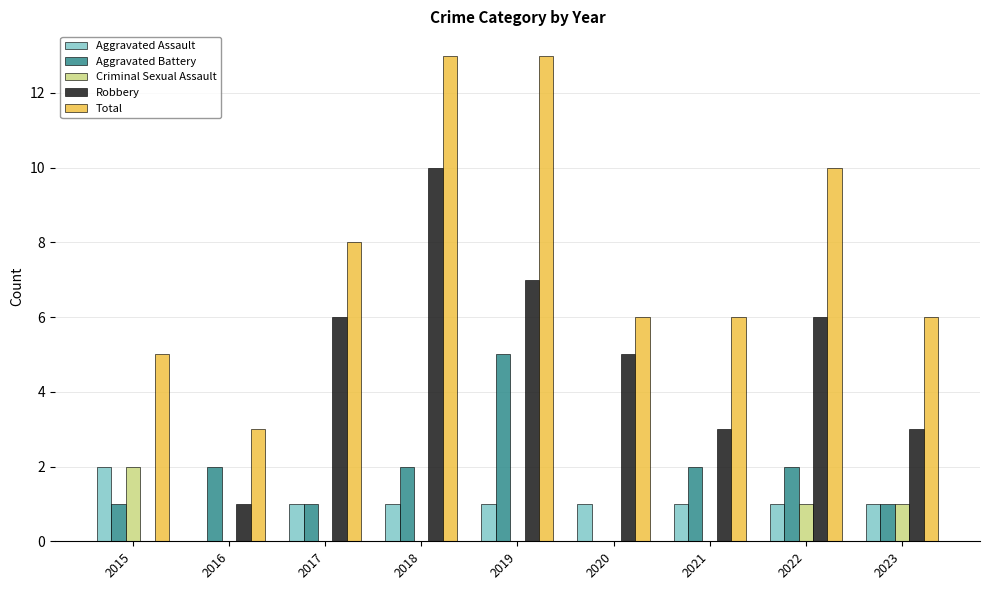

How many positive values does the Aggravated Assault series have?

8